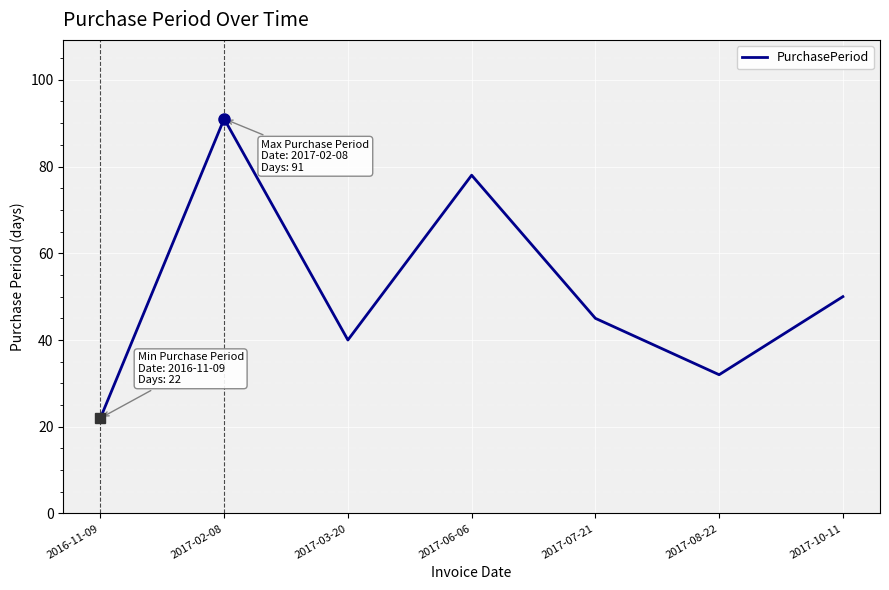

At which label does the data first exceed 45?

2017-02-08